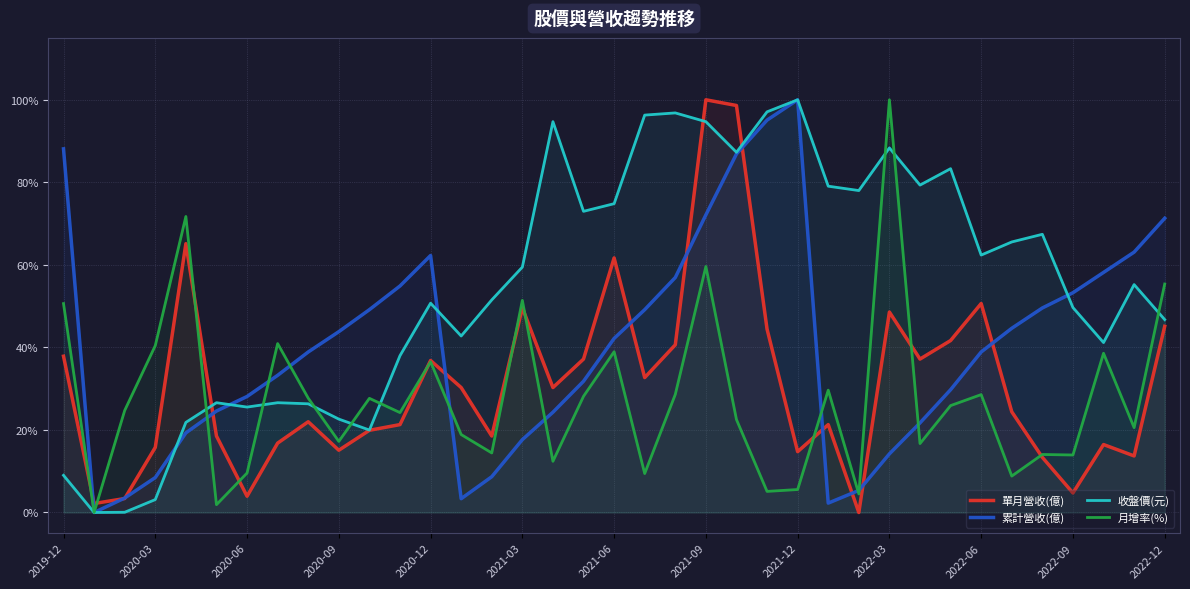

Does the chart have visible grid lines?

Yes